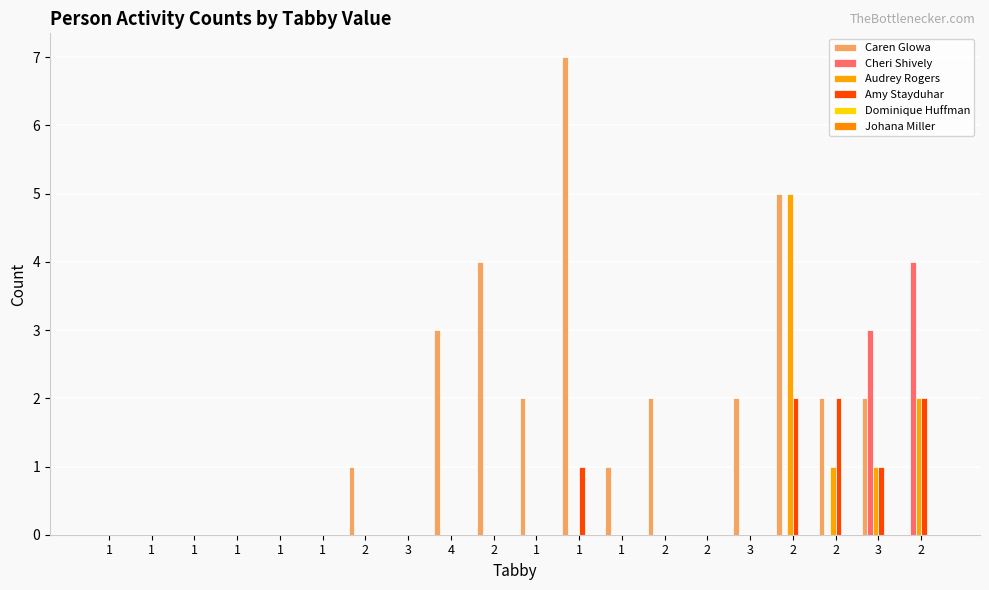

Count the number of data series in this chart.

4